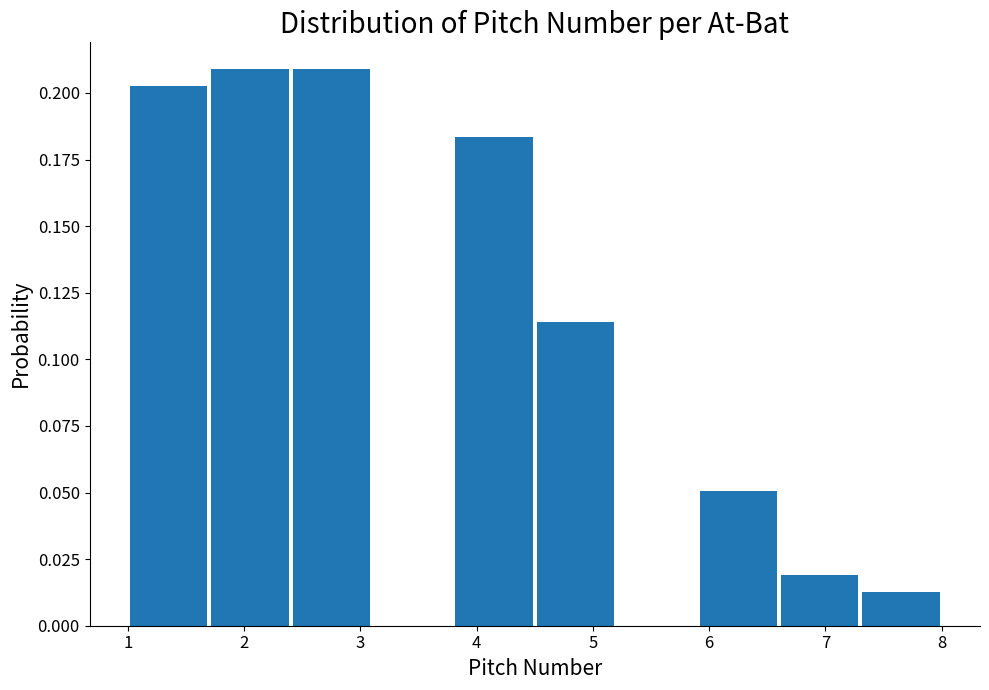

How tall is the bar that spans 4.5 to 5.2 on the x-axis? The values are not printed on the chart, so give them approximately, as read against the axis.

0.115